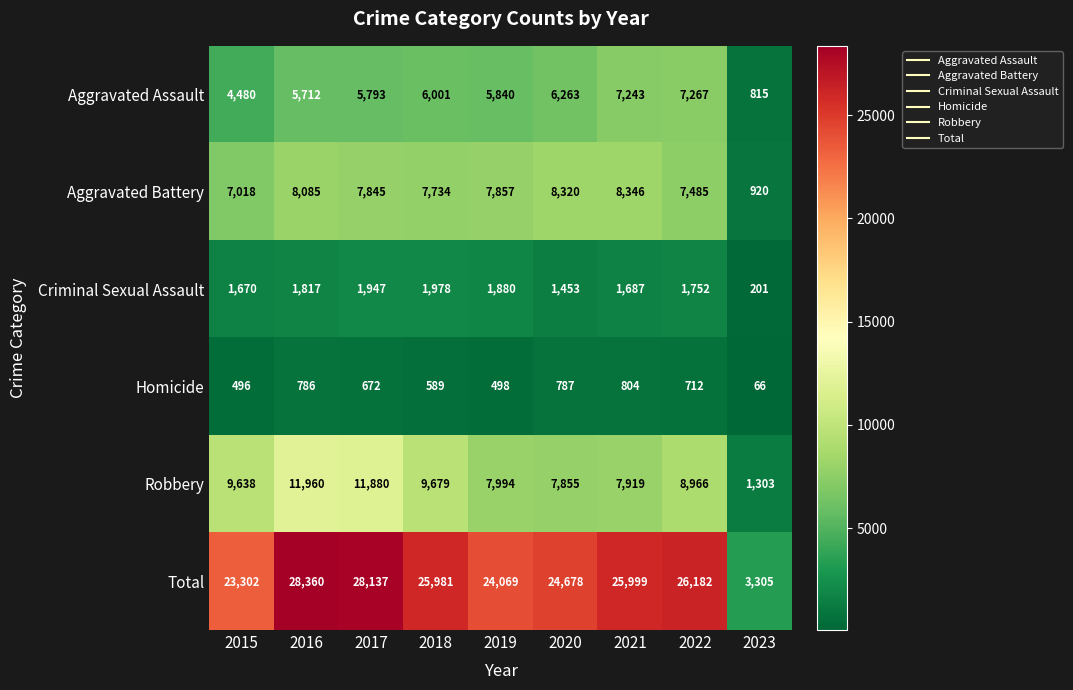

List the series in order of their peak value, lowest first.

Homicide, Criminal Sexual Assault, Aggravated Assault, Aggravated Battery, Robbery, Total